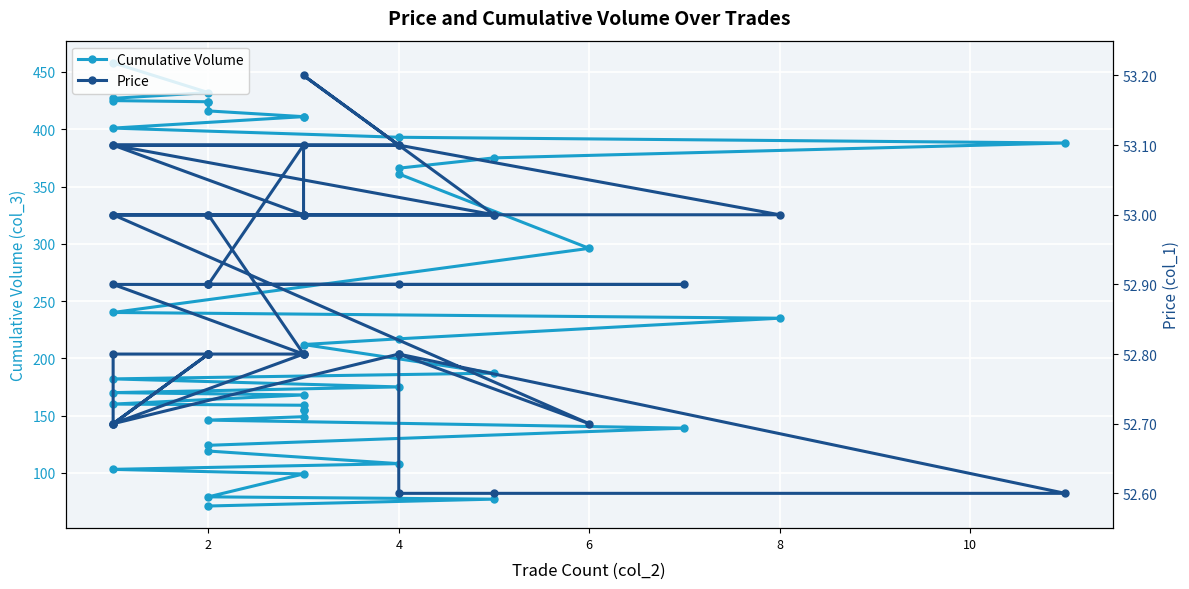

In Price, how many points are higher than both neighbors (excluding endpoints)?

5